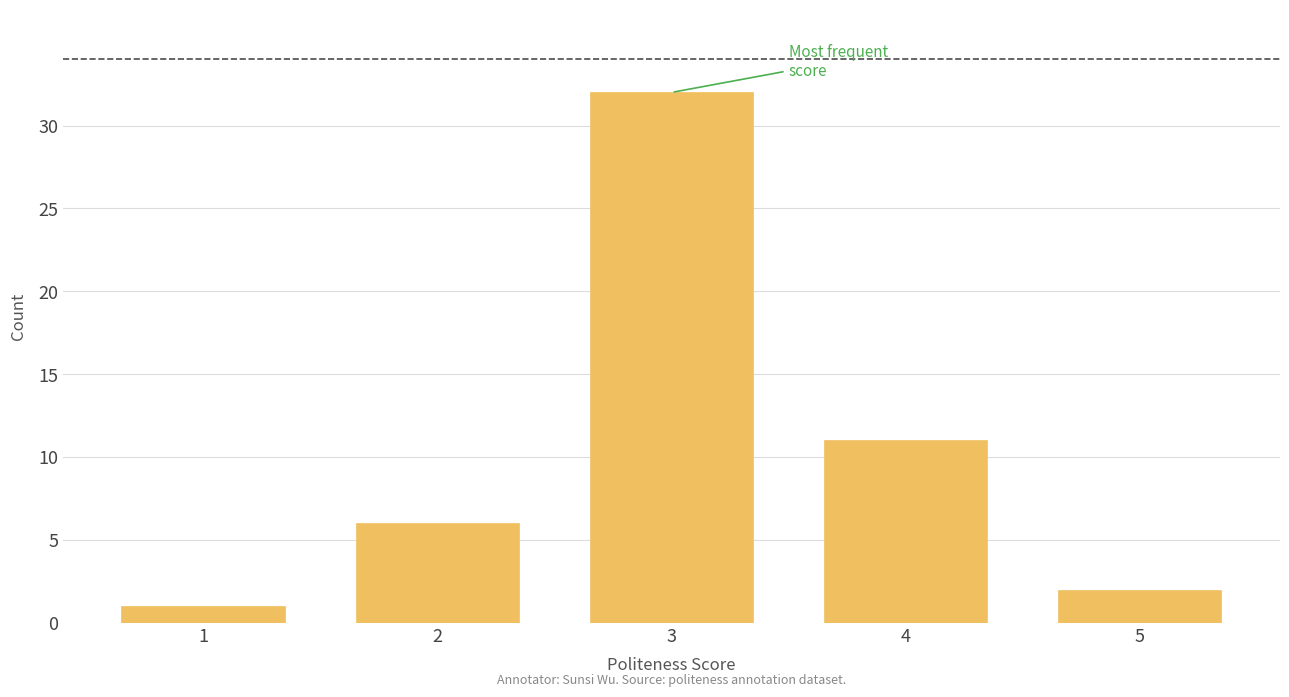

Reading left to right, transcribe all the data shown in this chart.

1=1	2=6	3=32	4=11	5=2